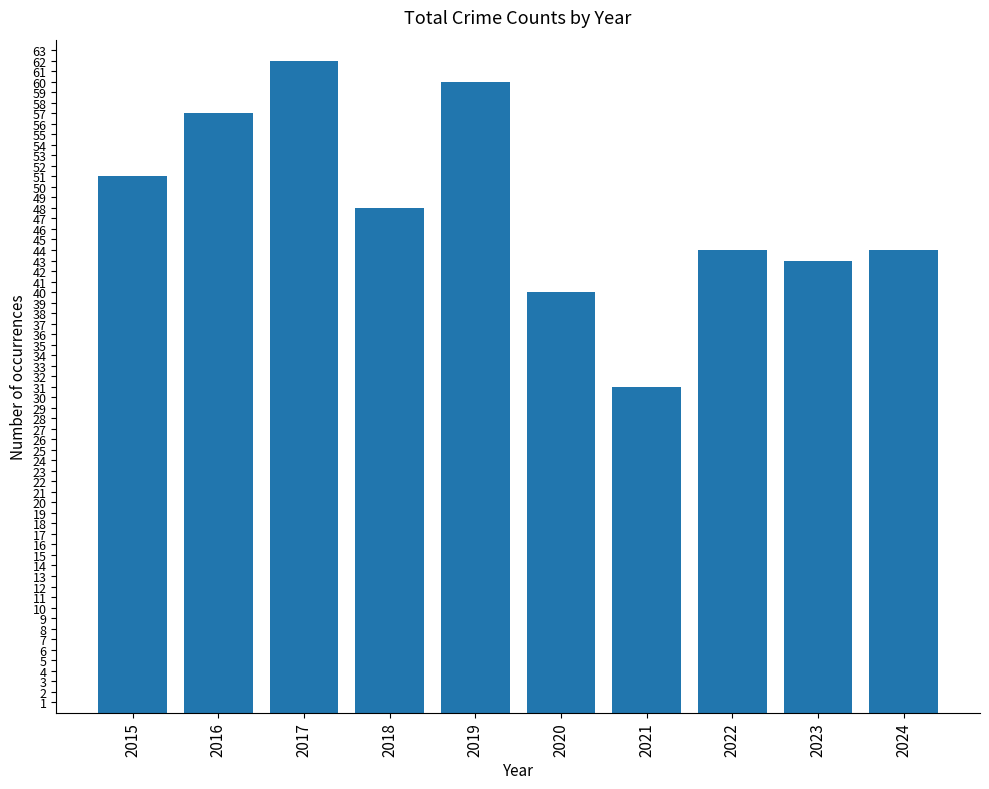

What is the smallest value displayed?

31